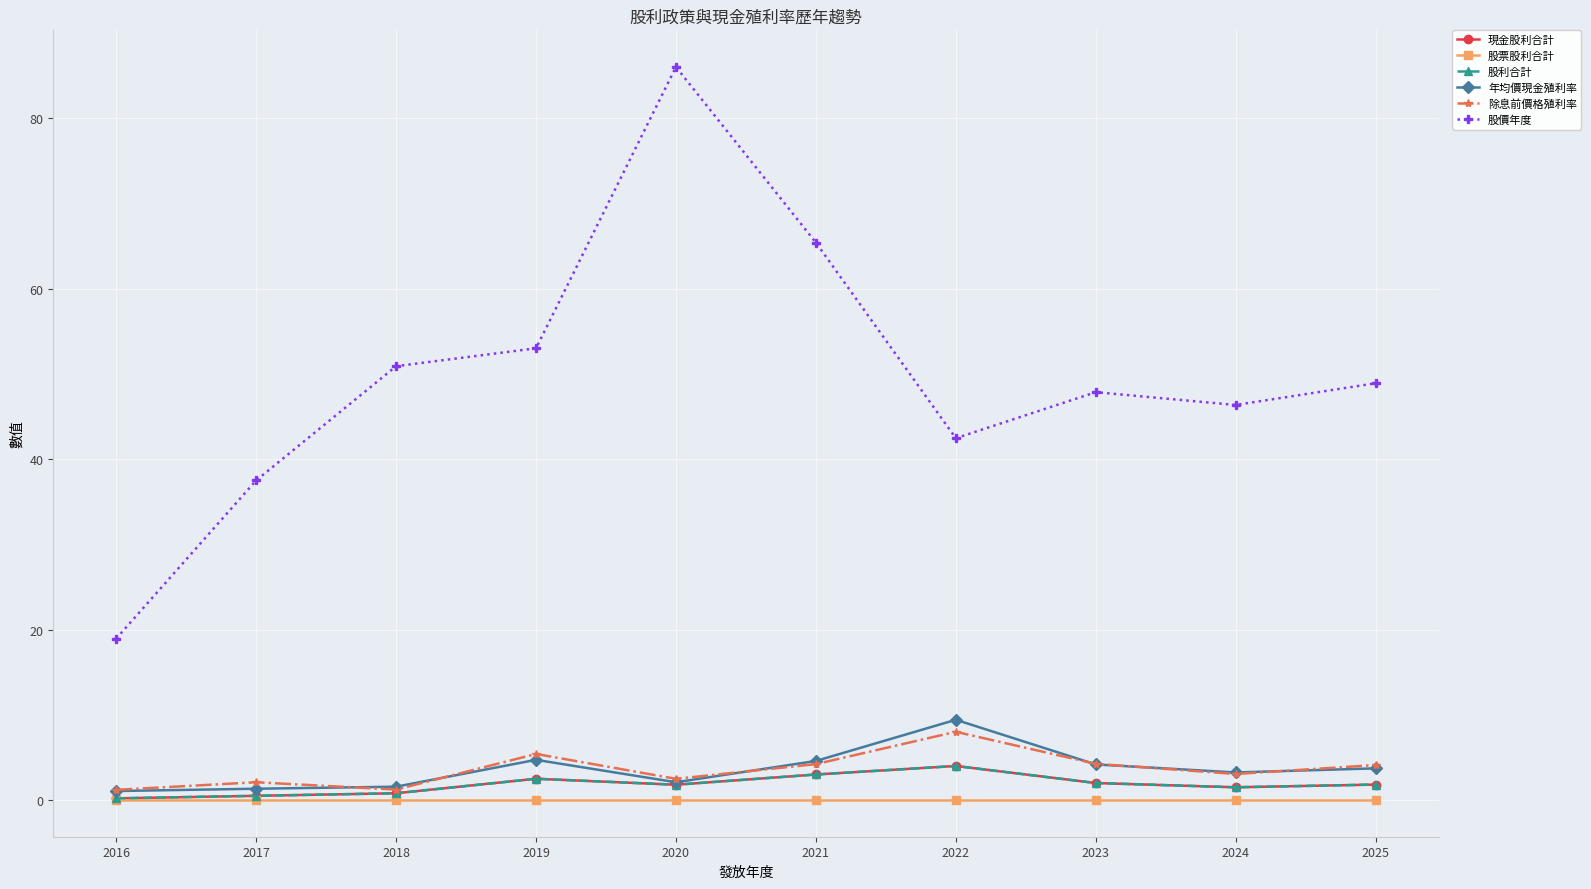

Is it true that 股價年度 equals 69.0 at 2019?

False